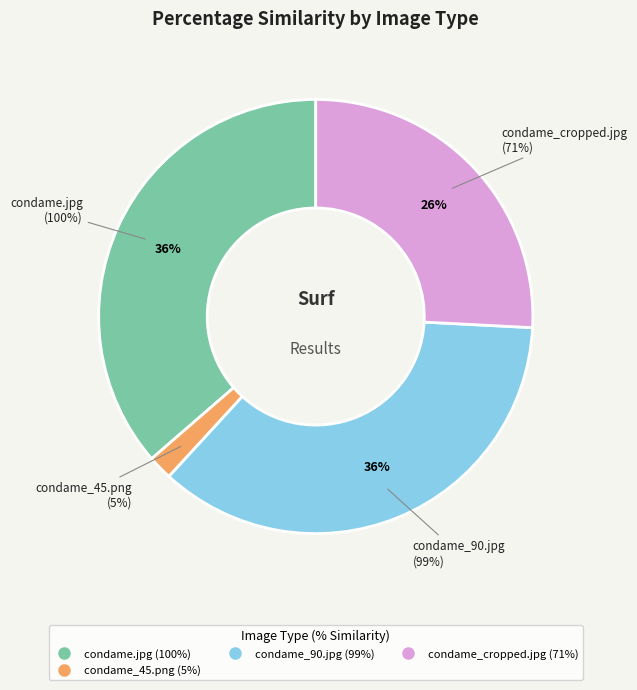

What percentage is the condame.jpg slice, to the nearest percent?

36%